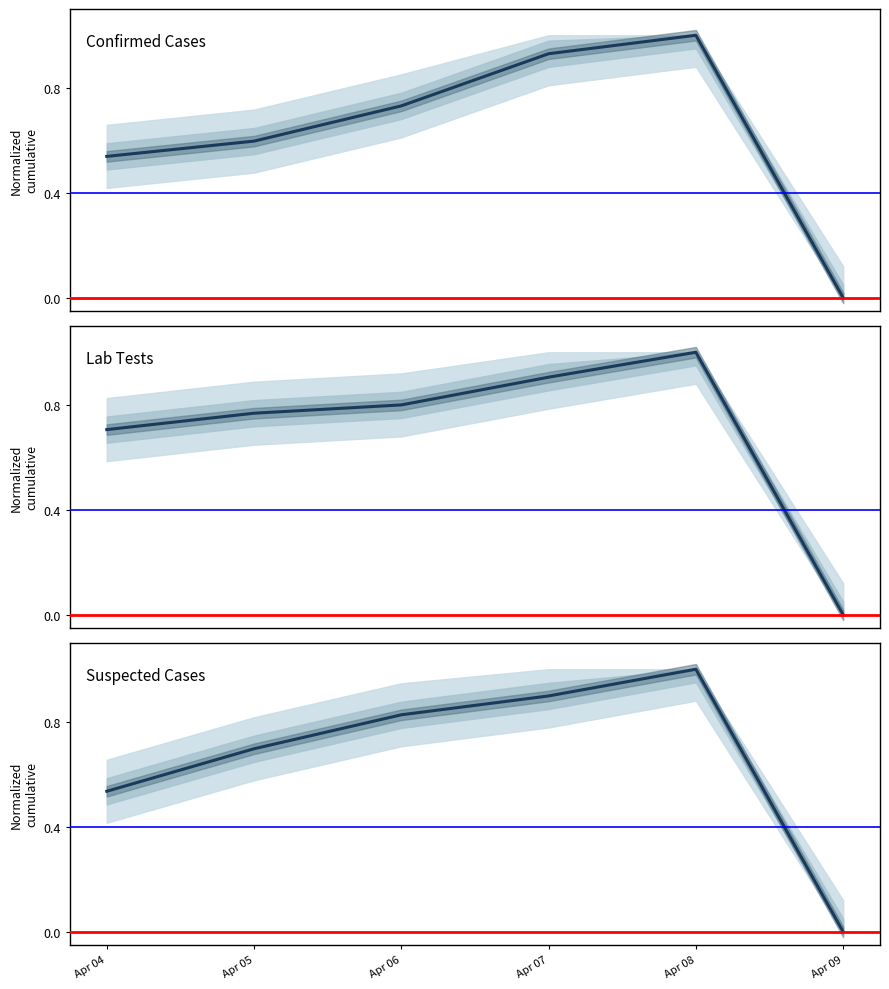

What are all the series names shown in the legend?

Confirmed Cases, Lab Tests, Suspected Cases